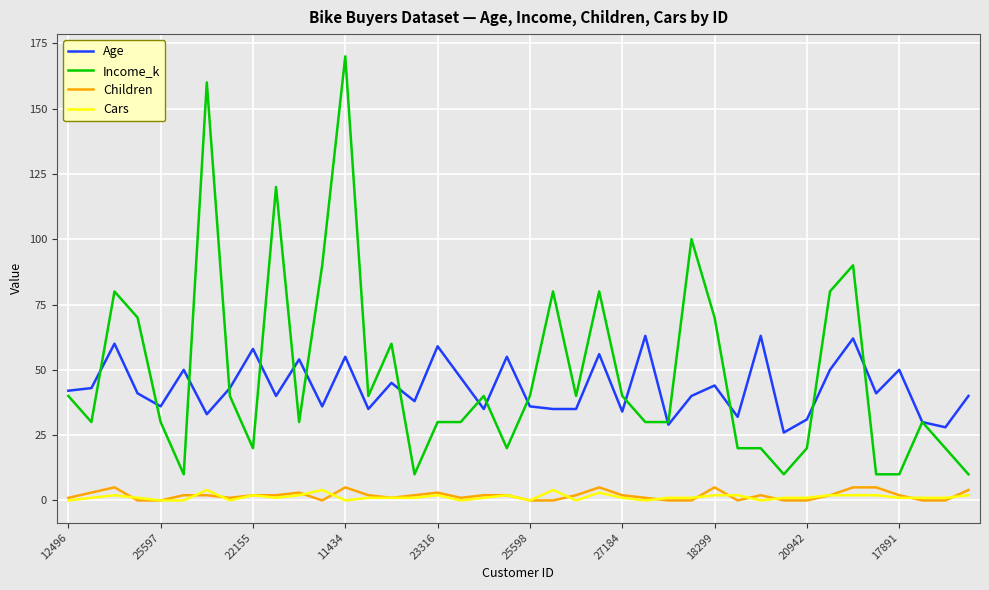

What is the lowest value of the Age series?

26